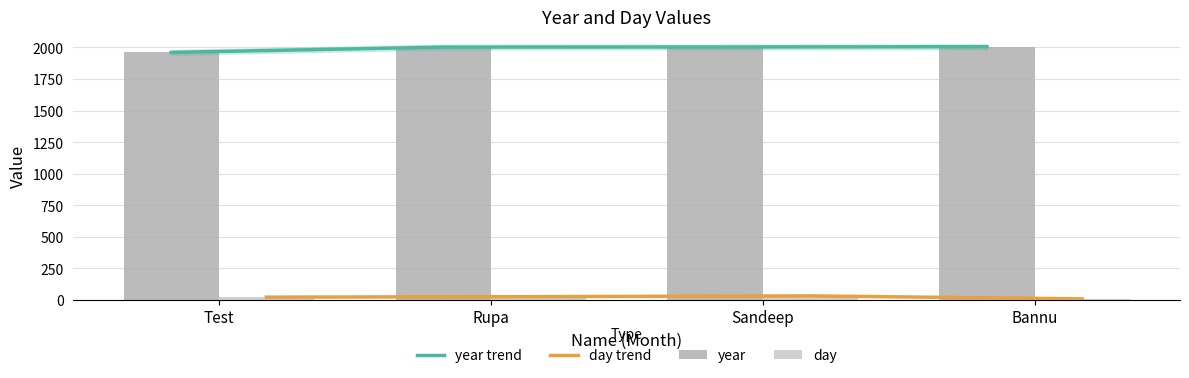

What is the approximate value of year trend at Rupa, to the nearest 10?

2000